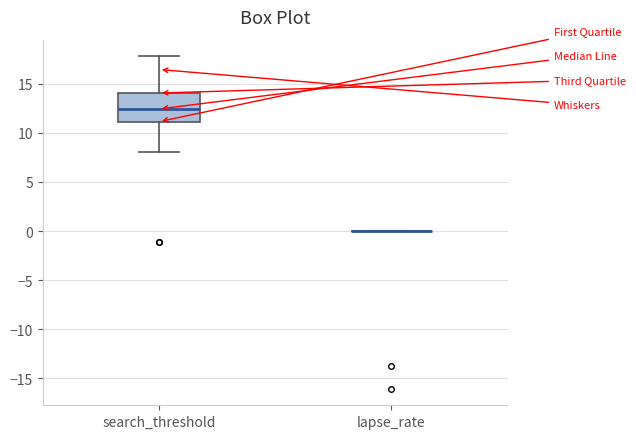

Comparing the boxes themselves (not the whiskers), which one is the tallest?

search_threshold